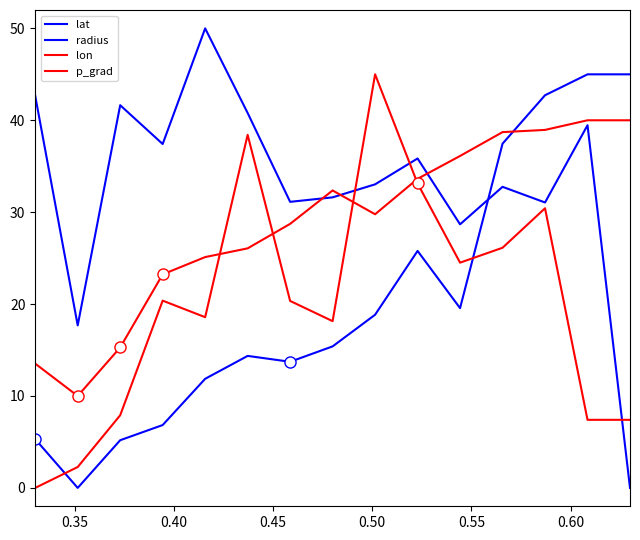

Does the chart display data point markers on the line(s)?

No